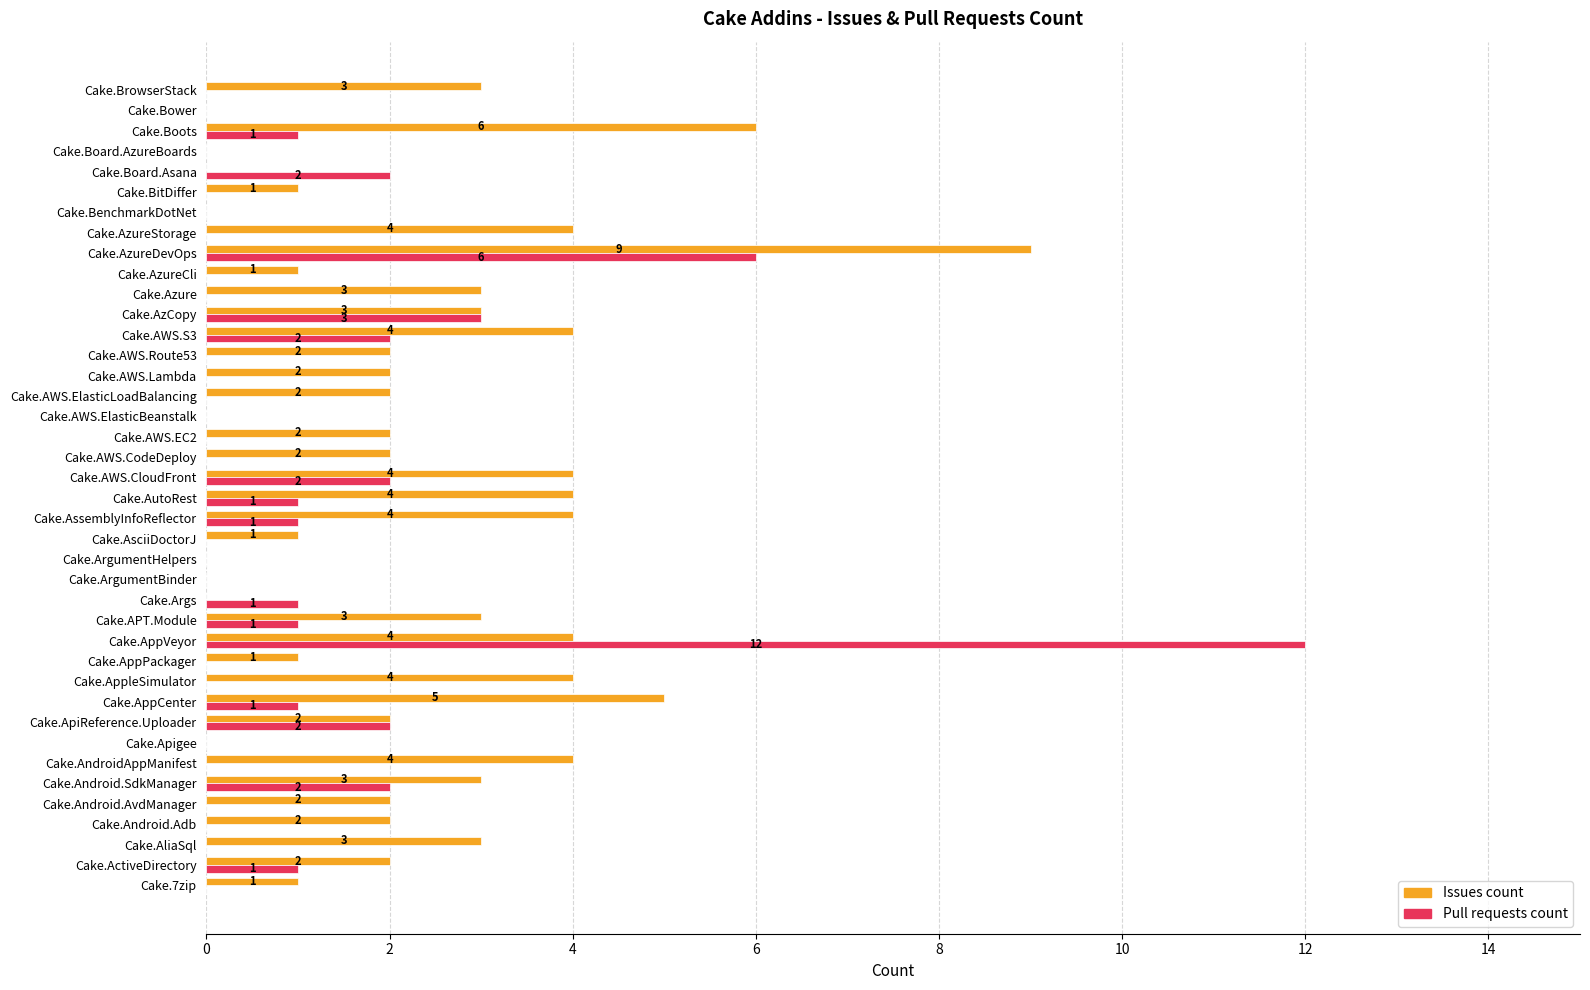

Count the number of data series in this chart.

2